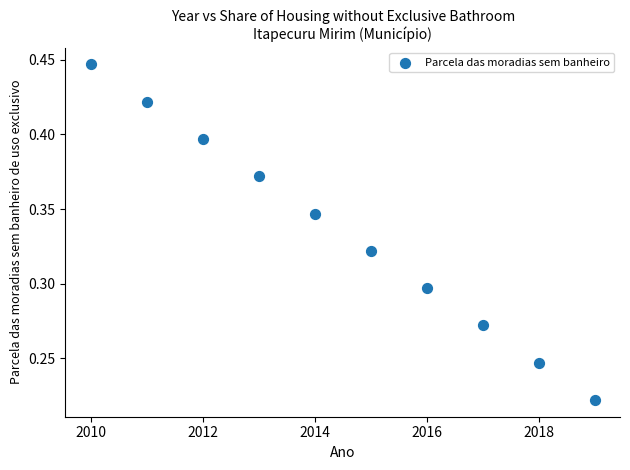

What is the range of X values (max minus min)?

9.0